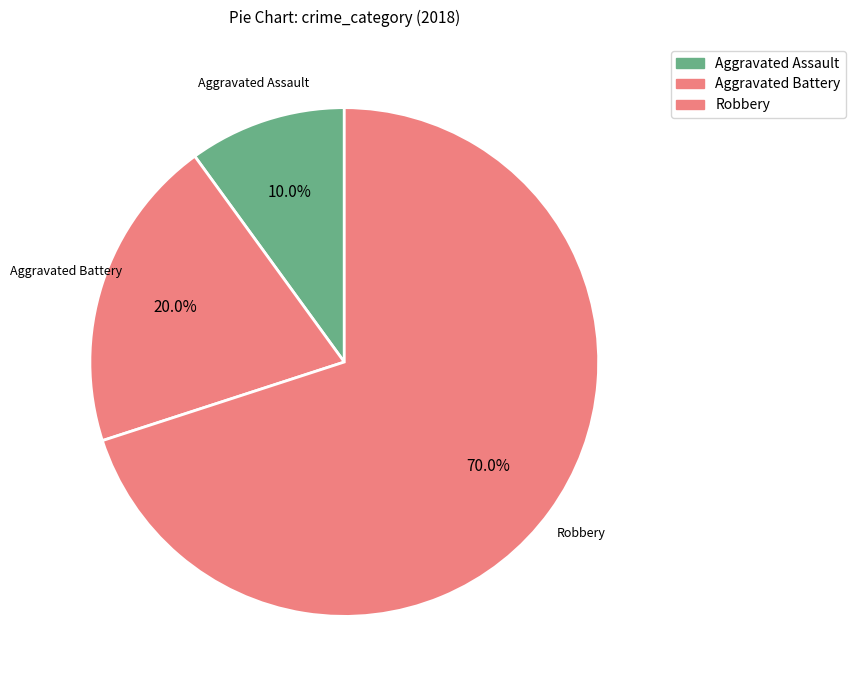

The Robbery slice represents 56% of the pie. True or false?

False